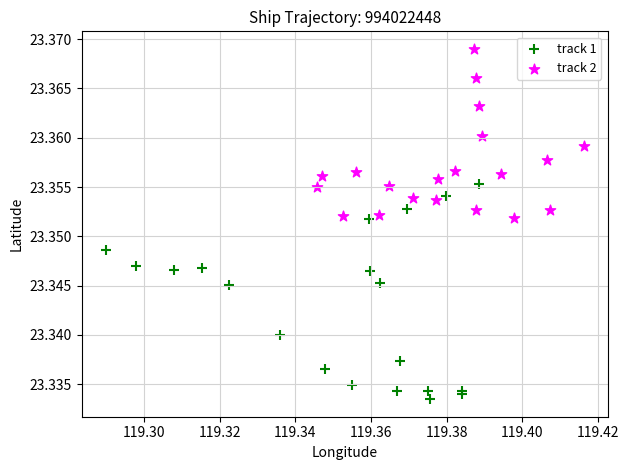

Which series has the widest spread of Y values?

track 1